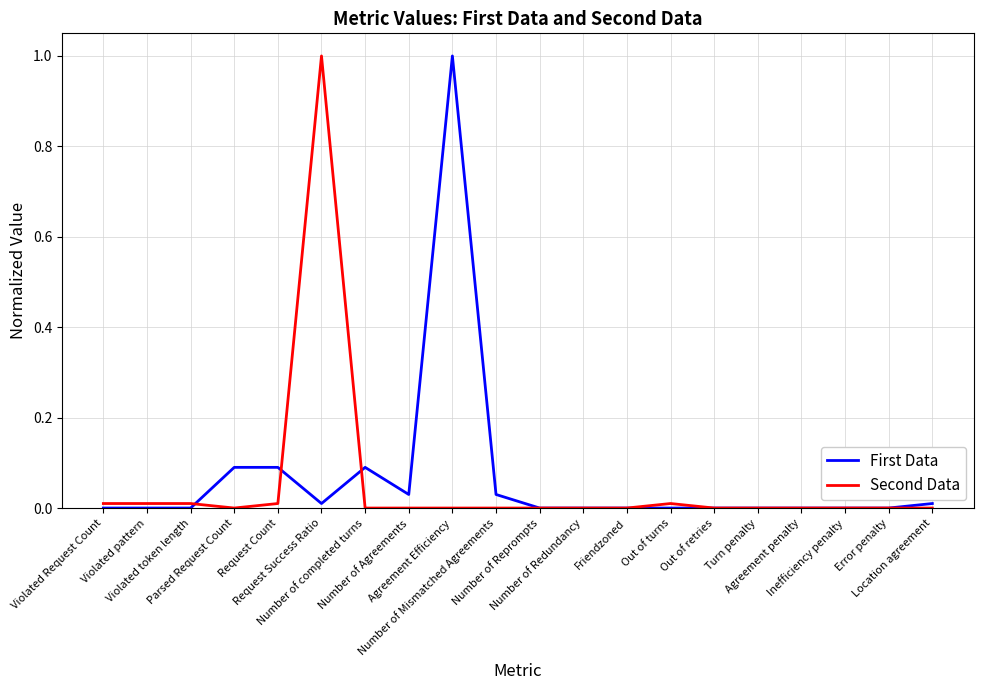

List the series in order of their overall mean, highest first.

First Data, Second Data